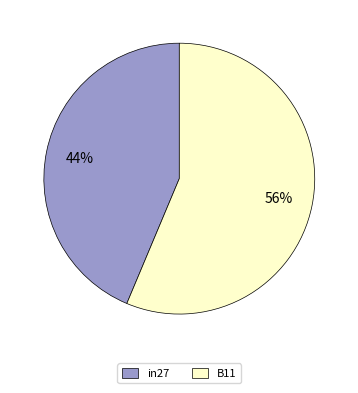

How many slices are in this pie chart?

2